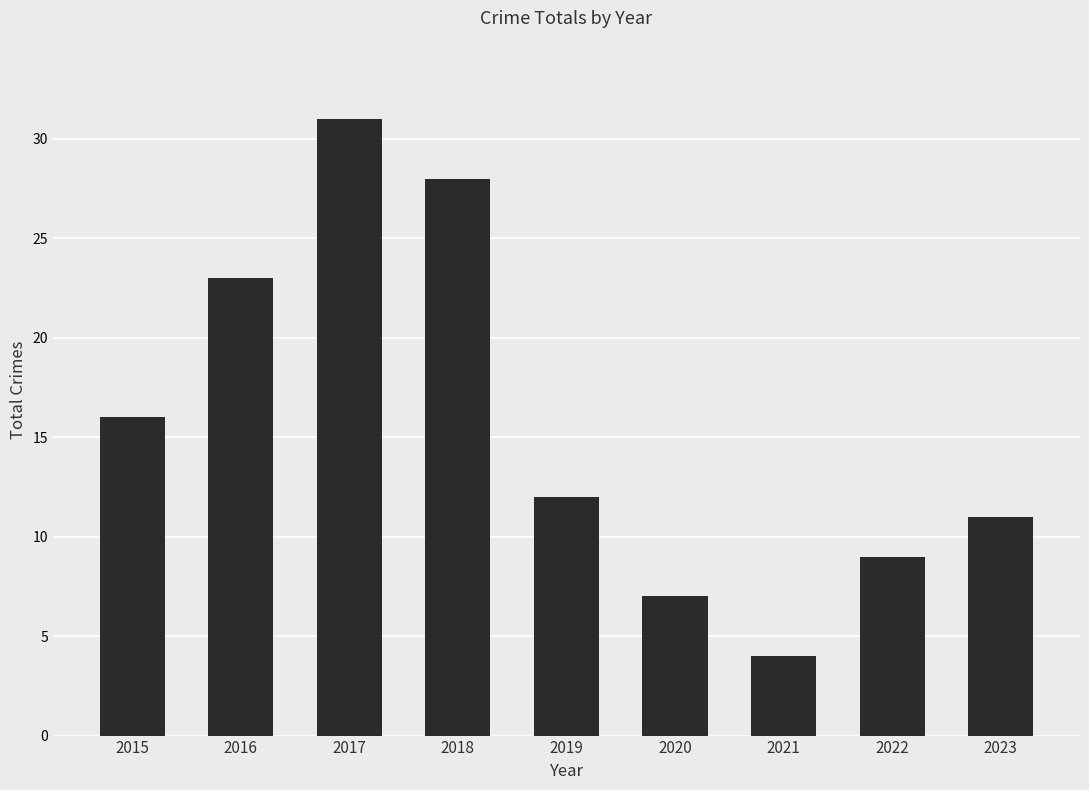

Is it true that the value at 2016 is 35?

False